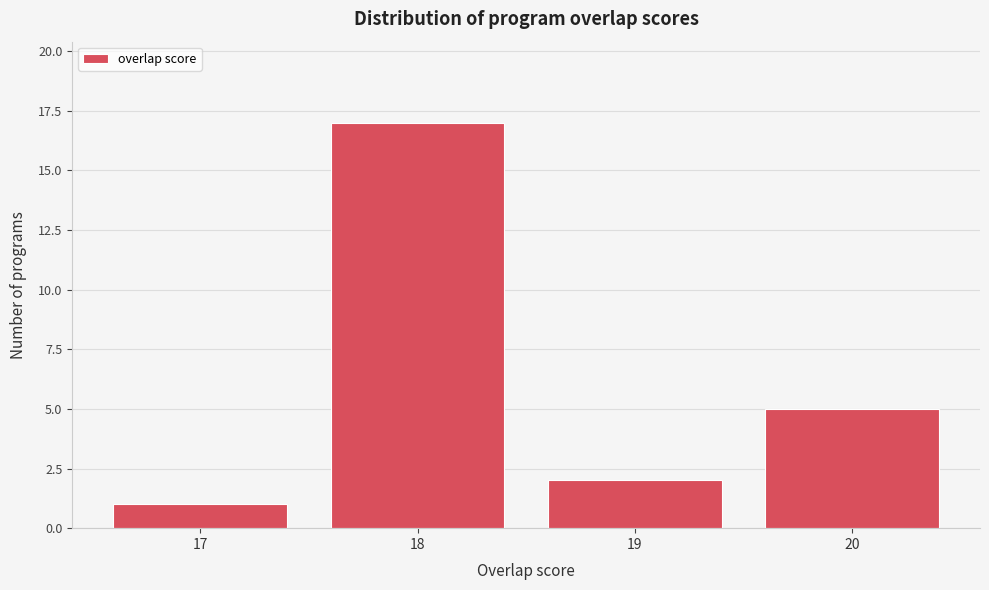

Reading left to right, list every bar in this chart as the range it spans on the x-axis followed by its height. The values are not printed on the chart, so give them approximately, as read against the axis.

16.5 to 17.5: 1
17.5 to 18.5: 17
18.5 to 19.5: 2
19.5 to 20.5: 5